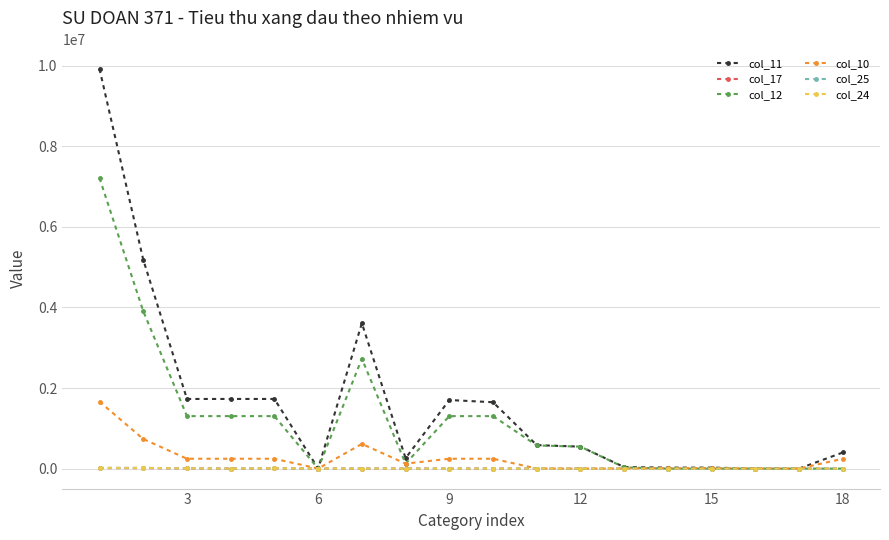

Which series has the widest spread of values?

col_11